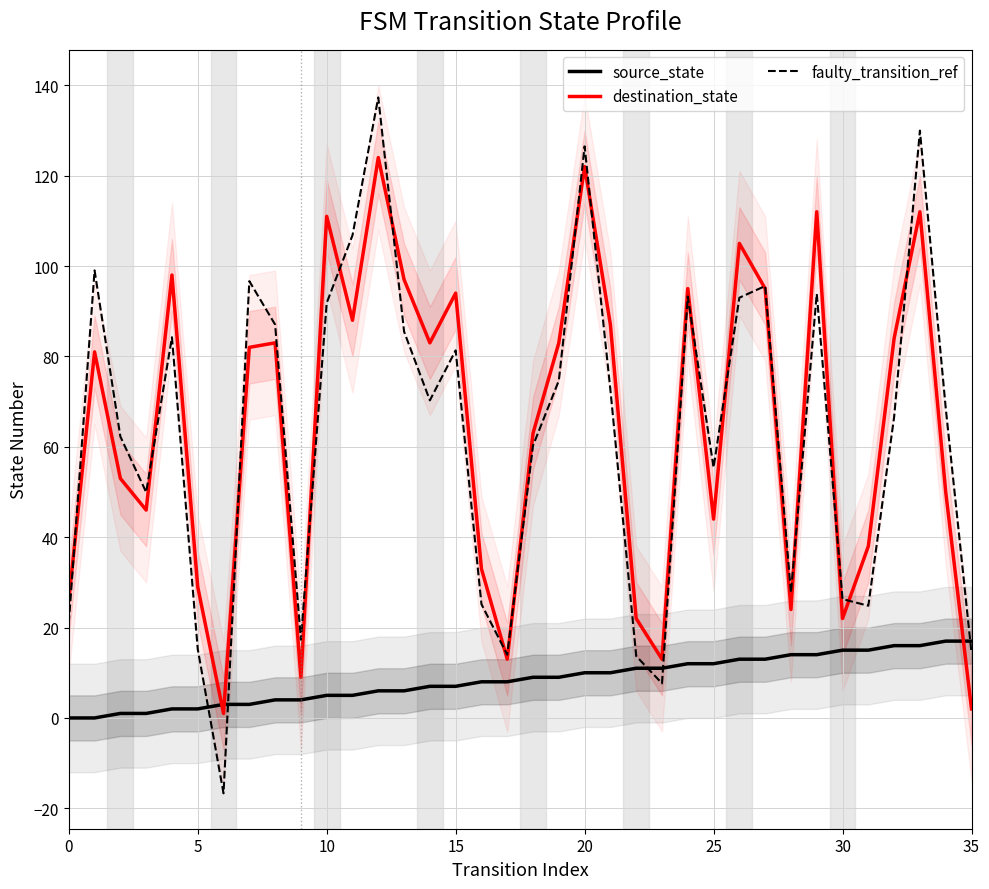

True or false: source_state and destination_state cross at least once.

True